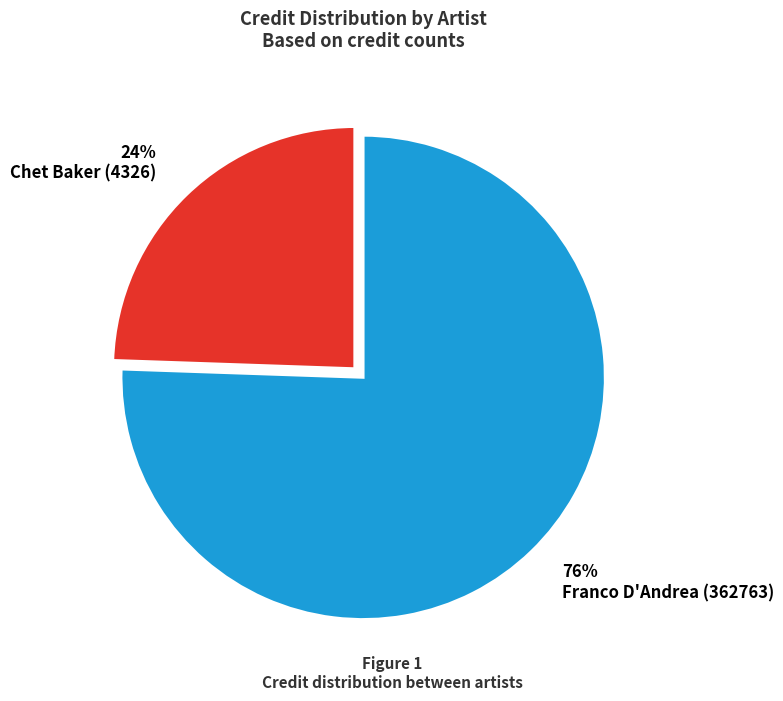

Combined, do 24% Chet Baker (4326) and 76% Franco D'Andrea (362763) account for over 50%?

Yes